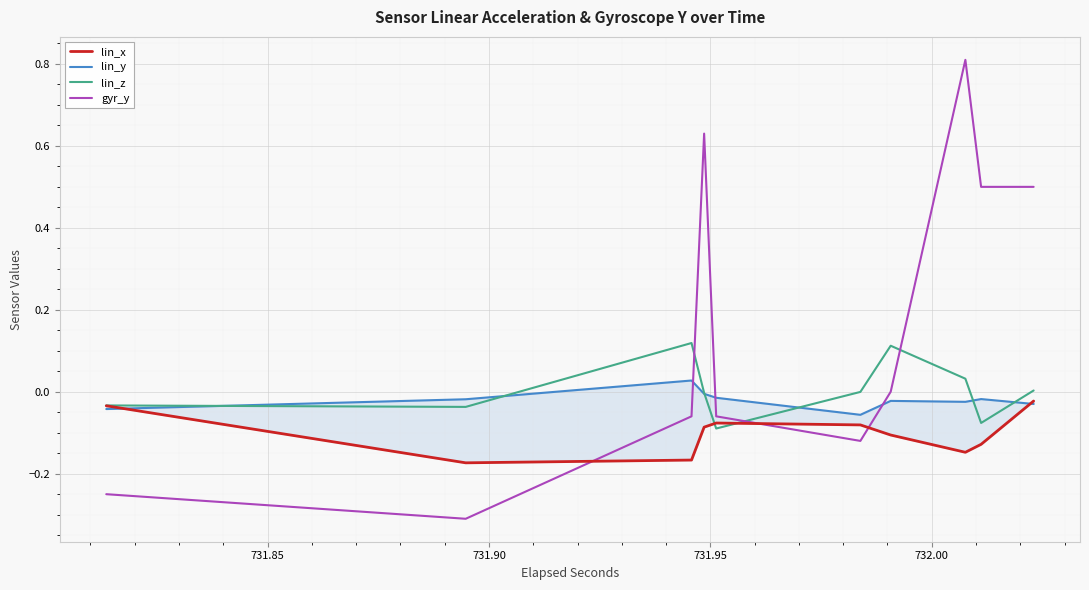

What is the difference between the highest and lowest values at 731.90?

0.3